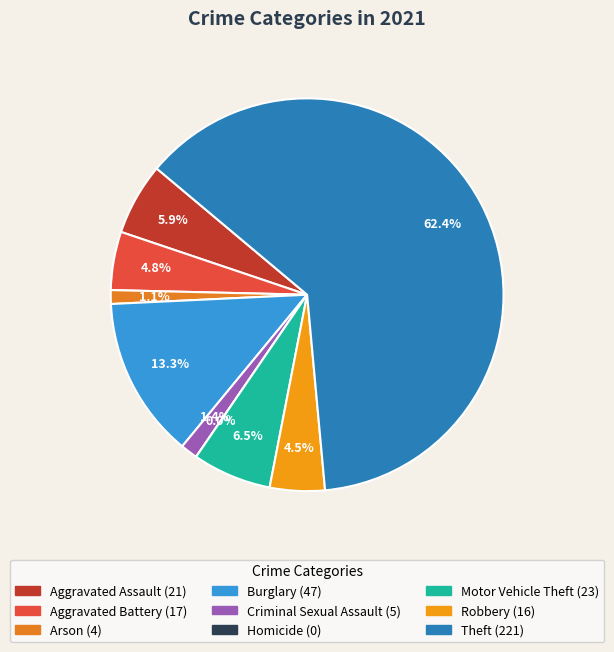

The Homicide slice represents 0% of the pie. True or false?

True